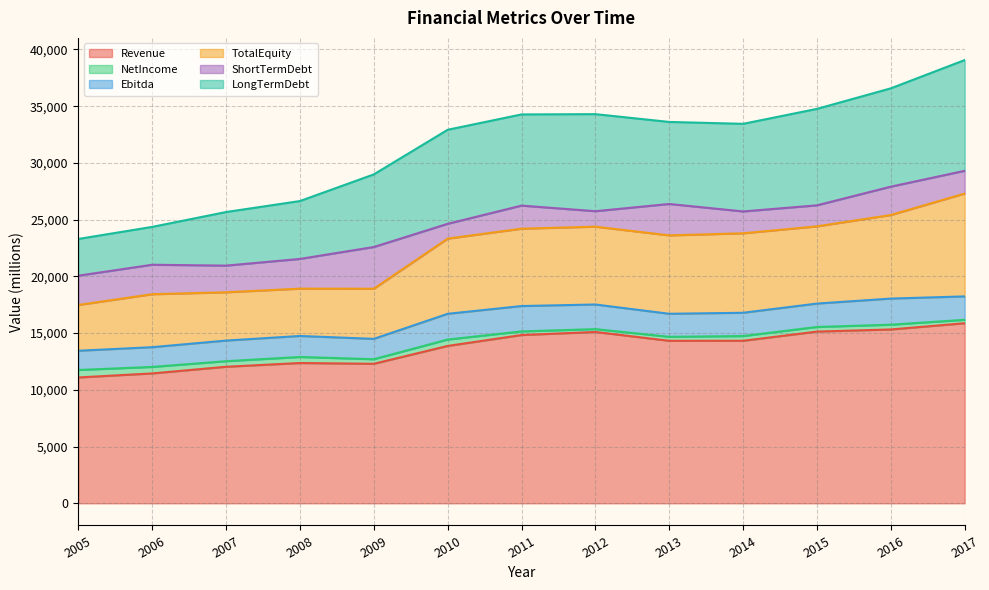

What is the minimum value for Revenue?

11092.0